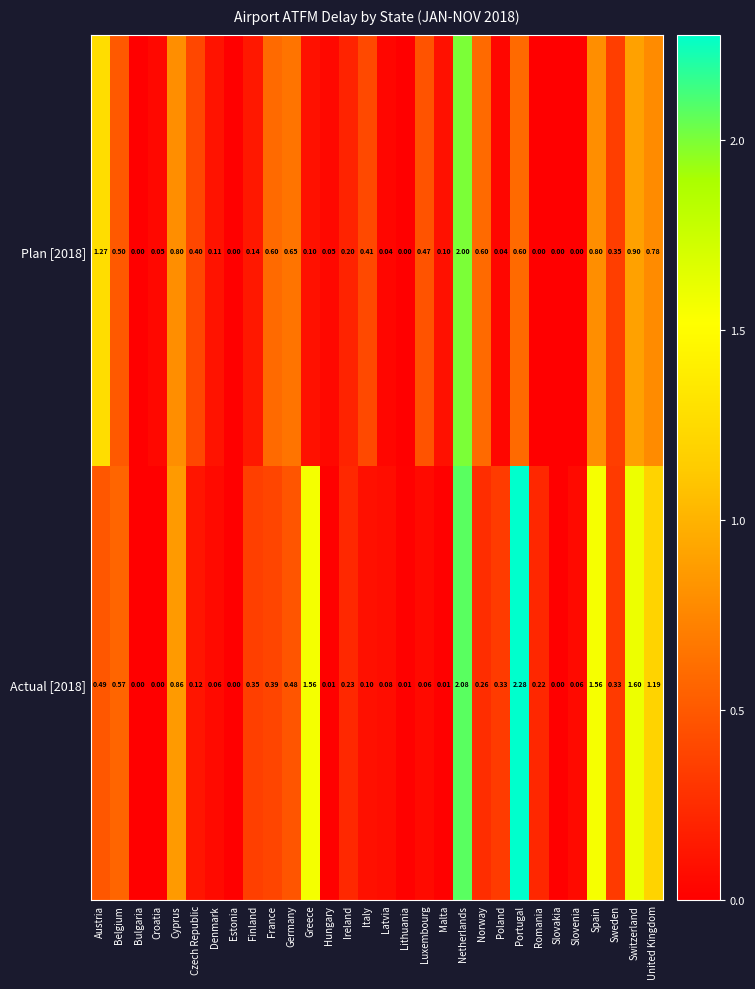

At which category does the chart reach its peak across all series?

Portugal